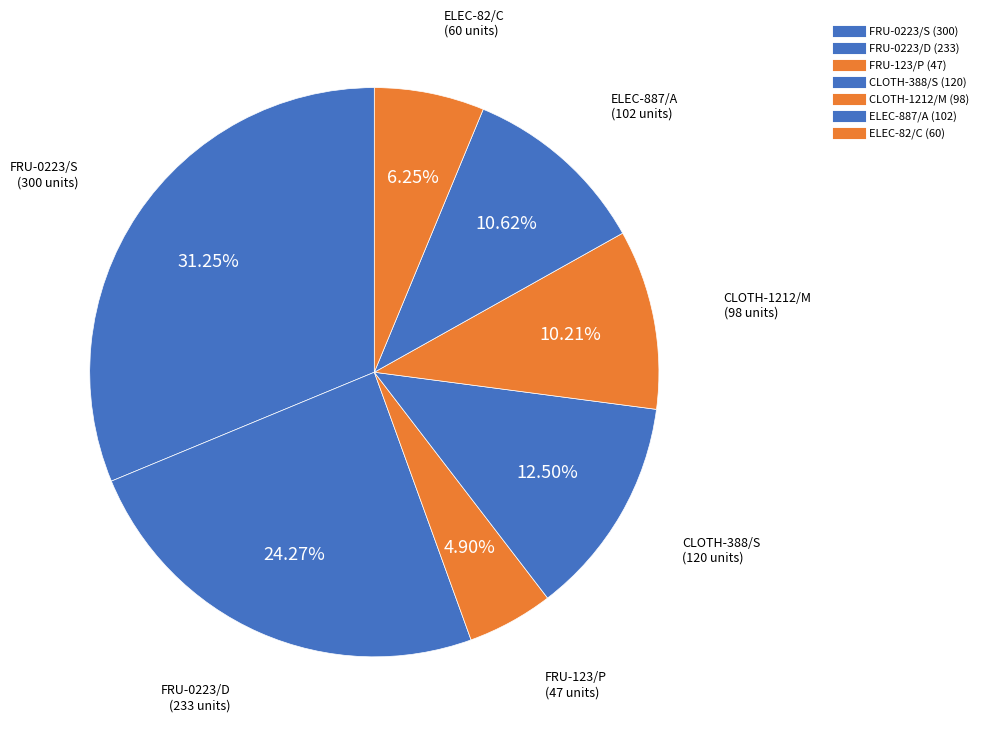

To the nearest percent, what is the combined percentage of ELEC-887/A and FRU-123/P?

16%